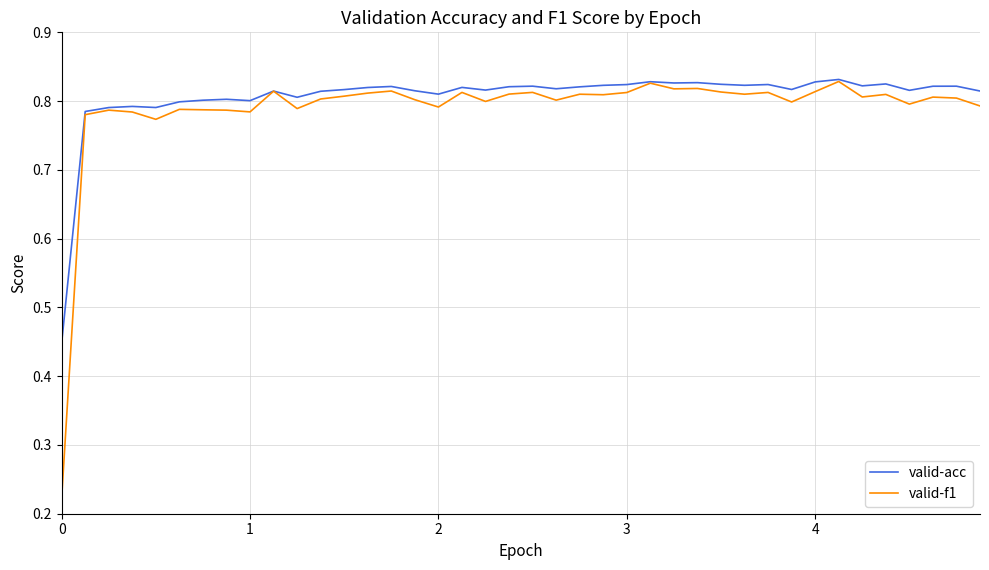

Which series has the widest spread of values?

valid-f1